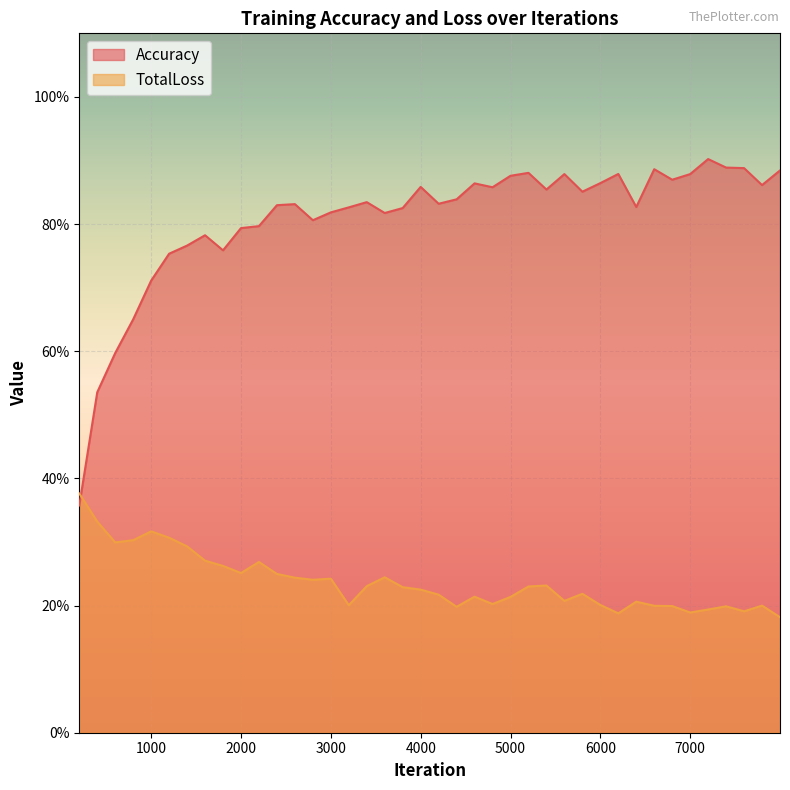

How many data points does each series have?

40